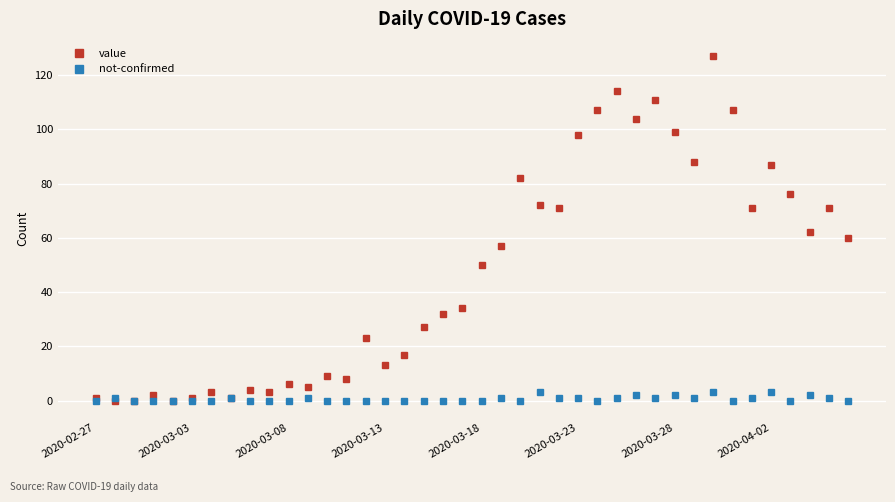

Which series has the largest total across all categories?

value